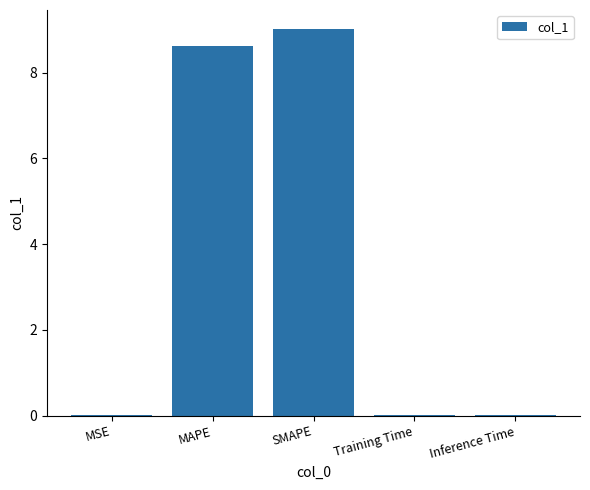

Are the bars horizontal?

No